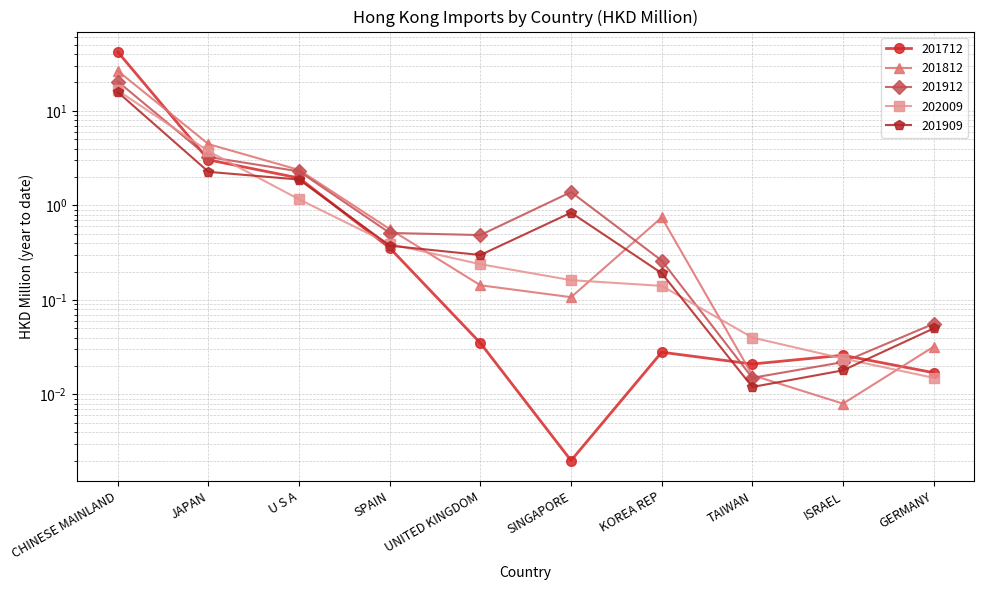

Where is the first local maximum for 201712?

KOREA REP